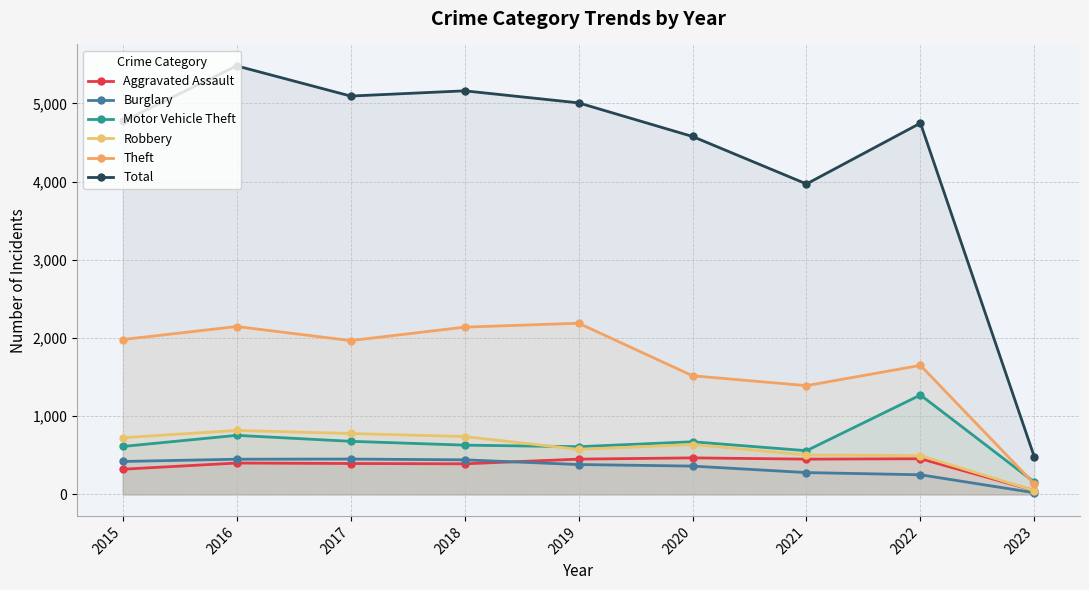

List the series in order of their peak value, highest first.

Total, Theft, Motor Vehicle Theft, Robbery, Aggravated Assault, Burglary